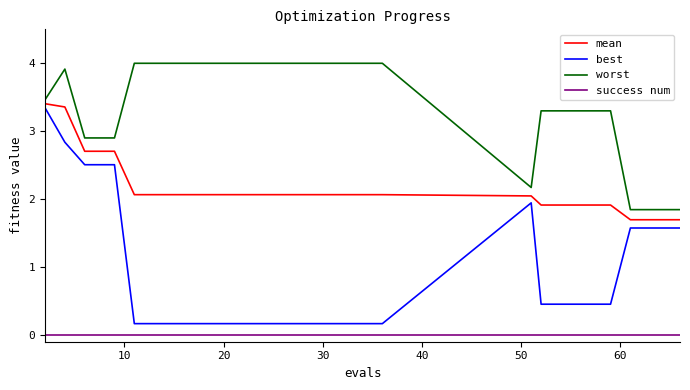

True or false: worst and best intersect in this chart.

False